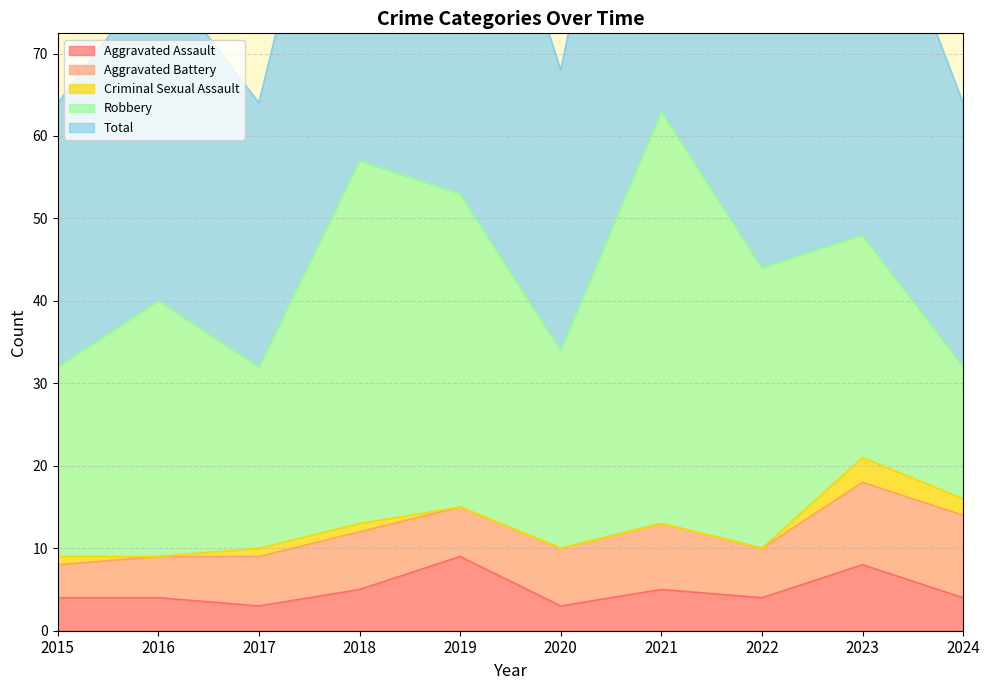

Reading left to right, transcribe all the data shown in this chart.

Aggravated Assault: 4	4	3	5	9	3	5	4	8	4
Aggravated Battery: 4	5	6	7	6	7	8	6	10	10
Criminal Sexual Assault: 1	0	1	1	0	0	0	0	3	2
Robbery: 23	31	22	44	38	24	50	34	27	16
Total: 32	40	32	57	53	34	63	44	48	32